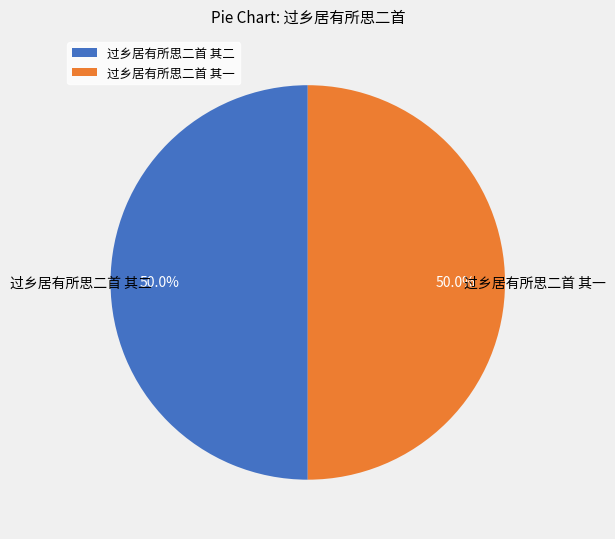

What is the ratio of the value at 过乡居有所思二首 其二 to the value at 过乡居有所思二首 其一?

1.0